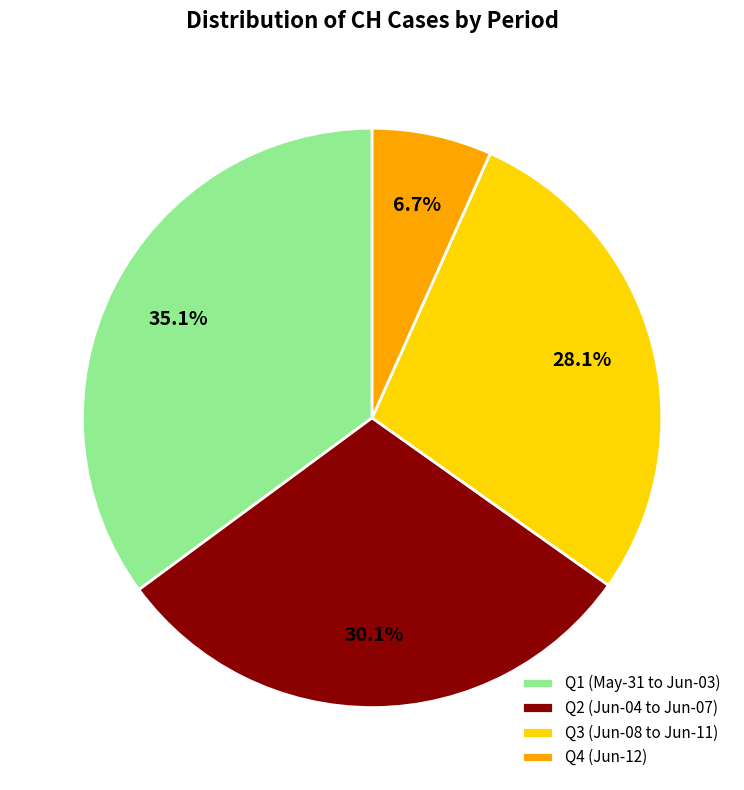

Which has a higher value, Q4 (Jun-12) or Q1 (May-31 to Jun-03)?

Q1 (May-31 to Jun-03)